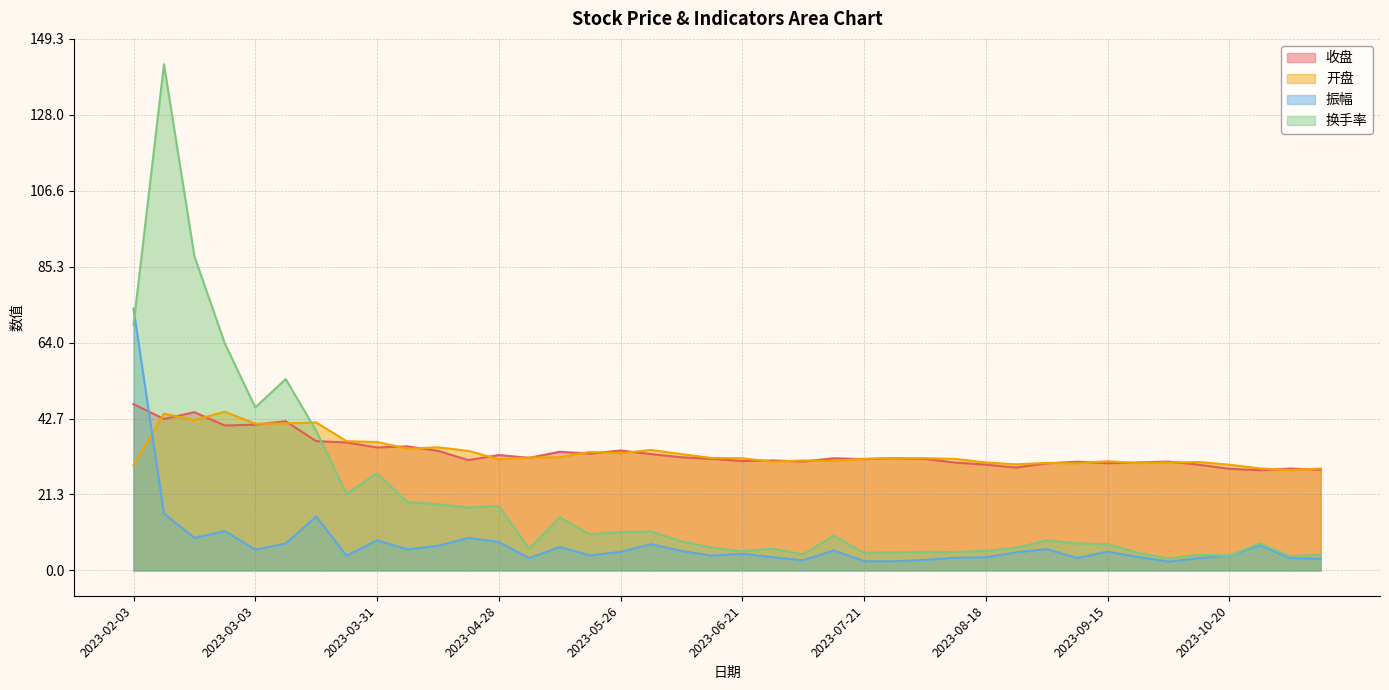

Between which two adjacent categories do 收盘 and 换手率 first intersect?

2023-03-17 and 2023-03-24